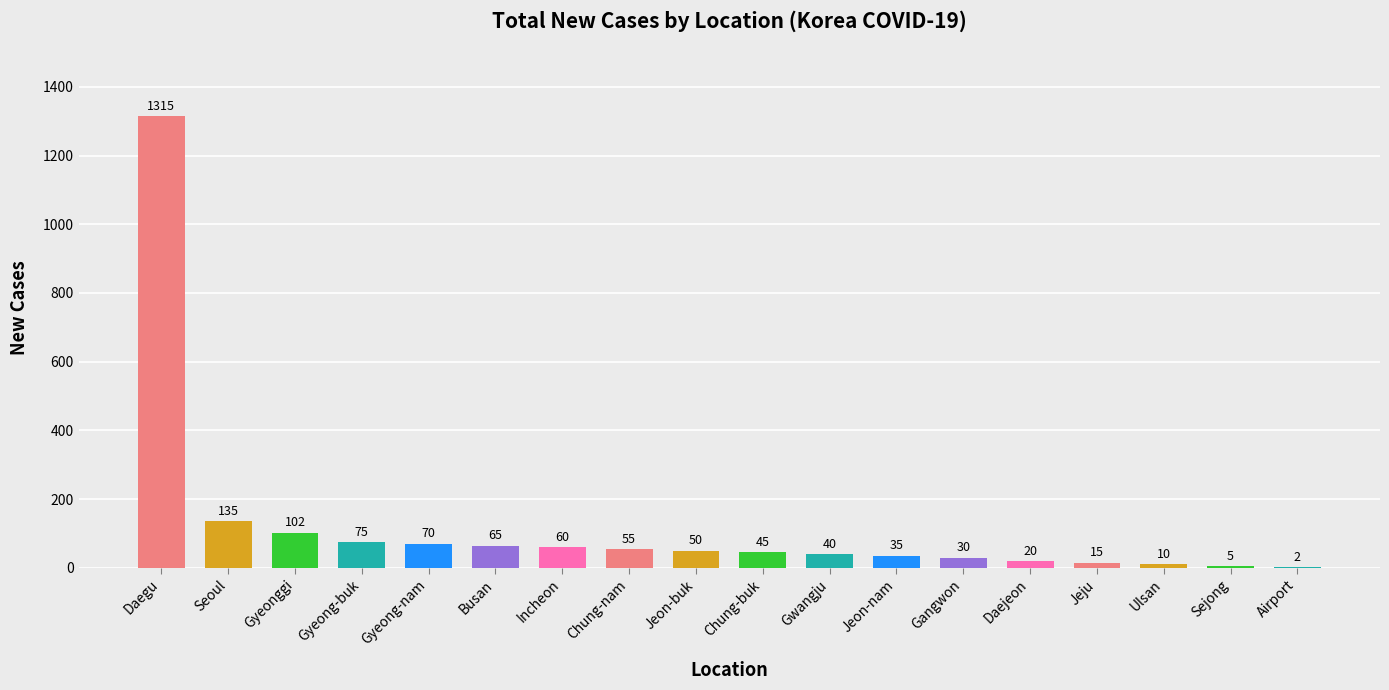

Reading left to right, what are all the values shown in this chart?

Daegu=1315	Seoul=135	Gyeonggi=102	Gyeong-buk=75	Gyeong-nam=70	Busan=65	Incheon=60	Chung-nam=55	Jeon-buk=50	Chung-buk=45	Gwangju=40	Jeon-nam=35	Gangwon=30	Daejeon=20	Jeju=15	Ulsan=10	Sejong=5	Airport=2